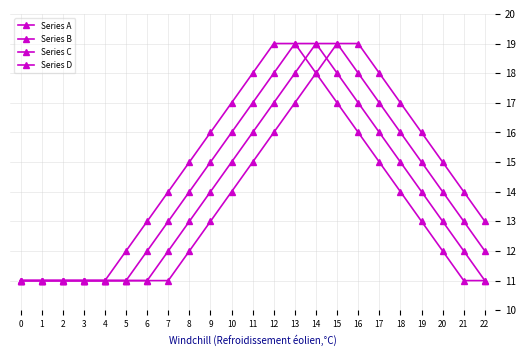

List the series in order of their peak value, highest first.

Series A, Series B, Series C, Series D